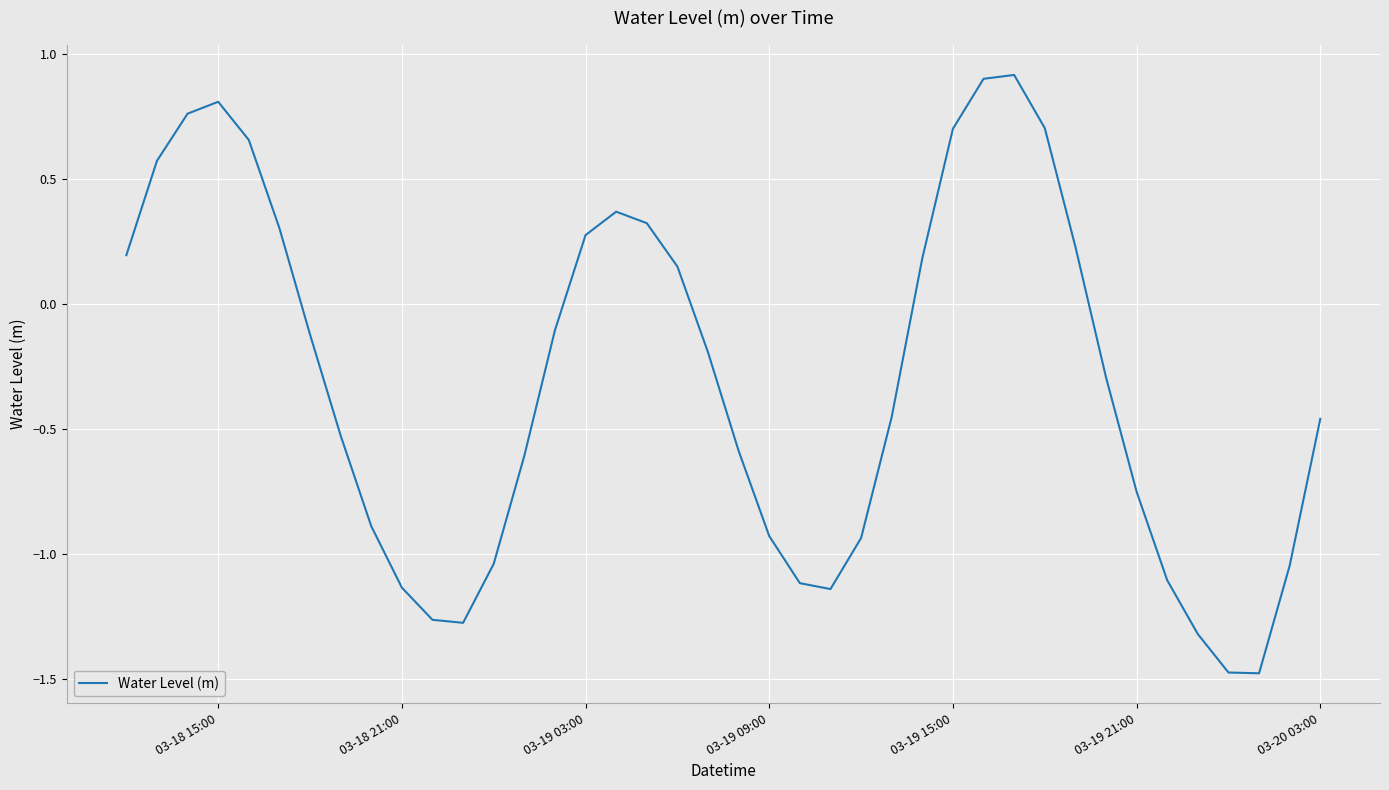

What is the maximum value shown in the chart?

0.9